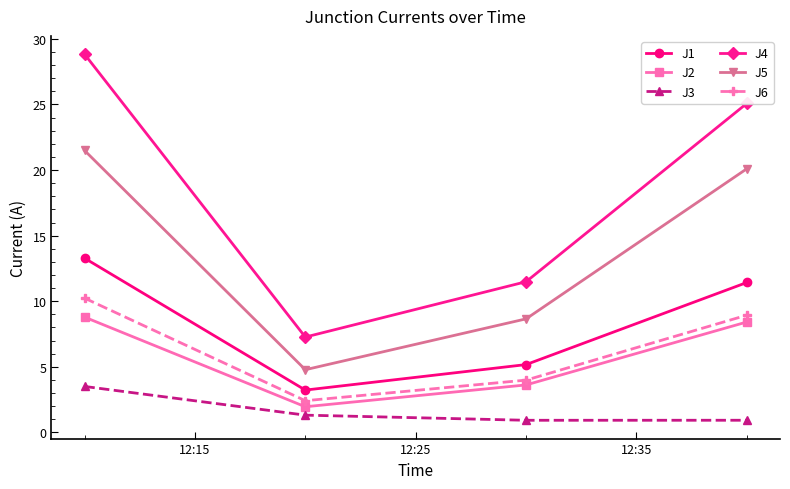

What are all the series names shown in the legend?

J1, J2, J3, J4, J5, J6